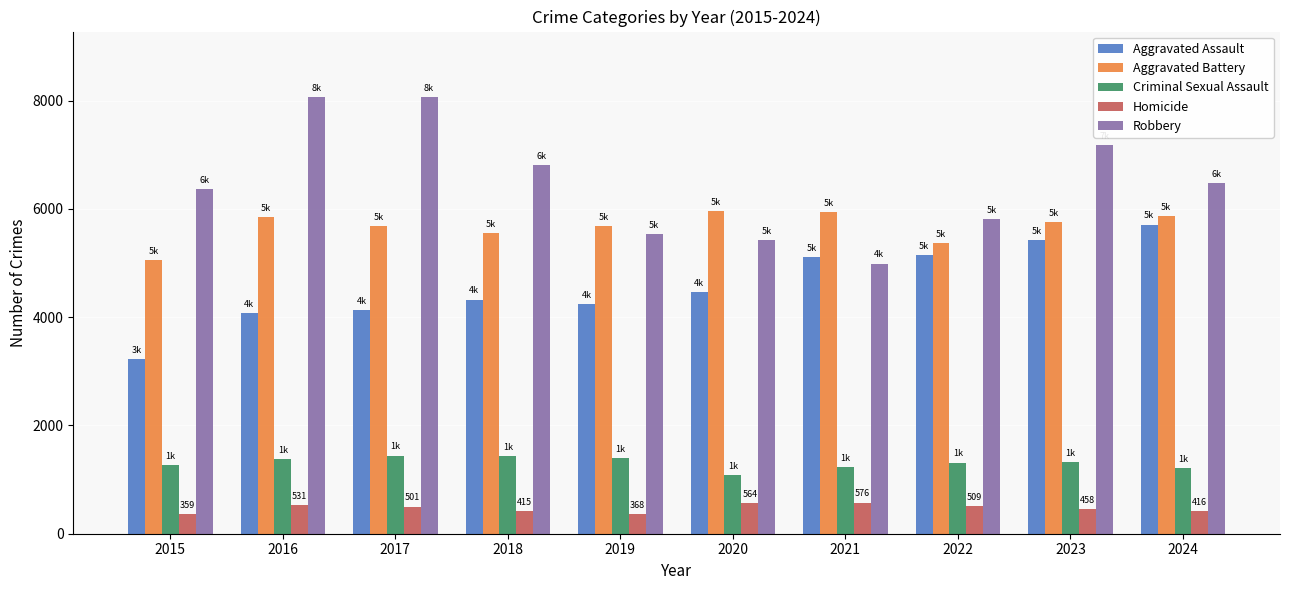

Is the value of Robbery at 2016 greater than the value of Homicide at 2022?

Yes